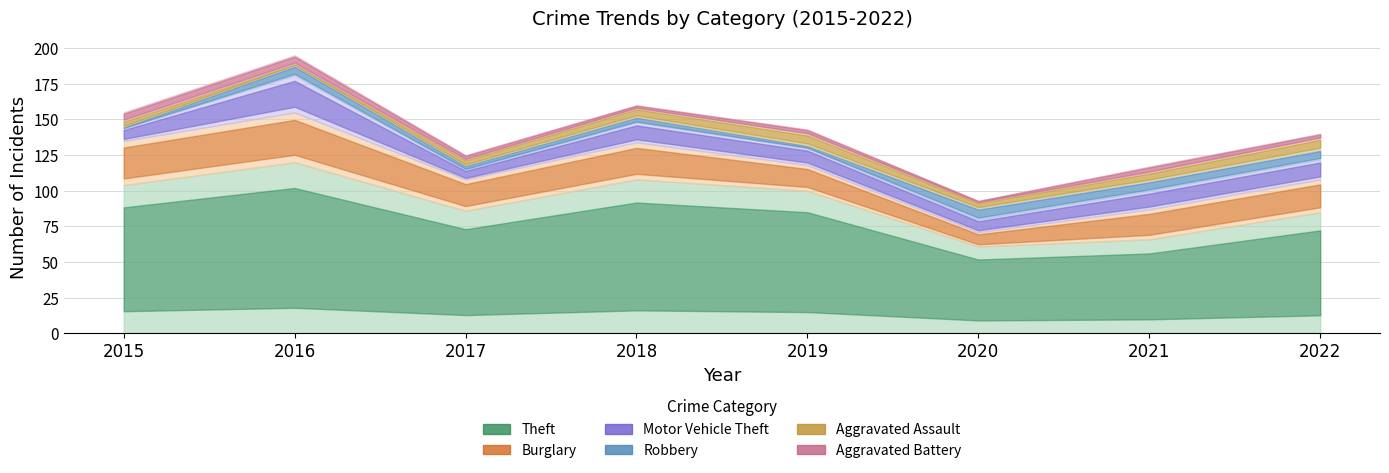

What is the total value across all series at 2019?

143